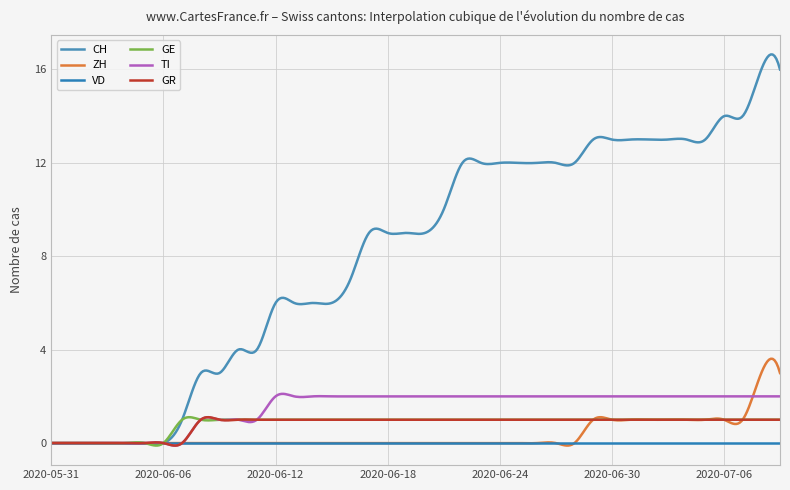

What are all the series names shown in the legend?

CH, ZH, VD, GE, TI, GR